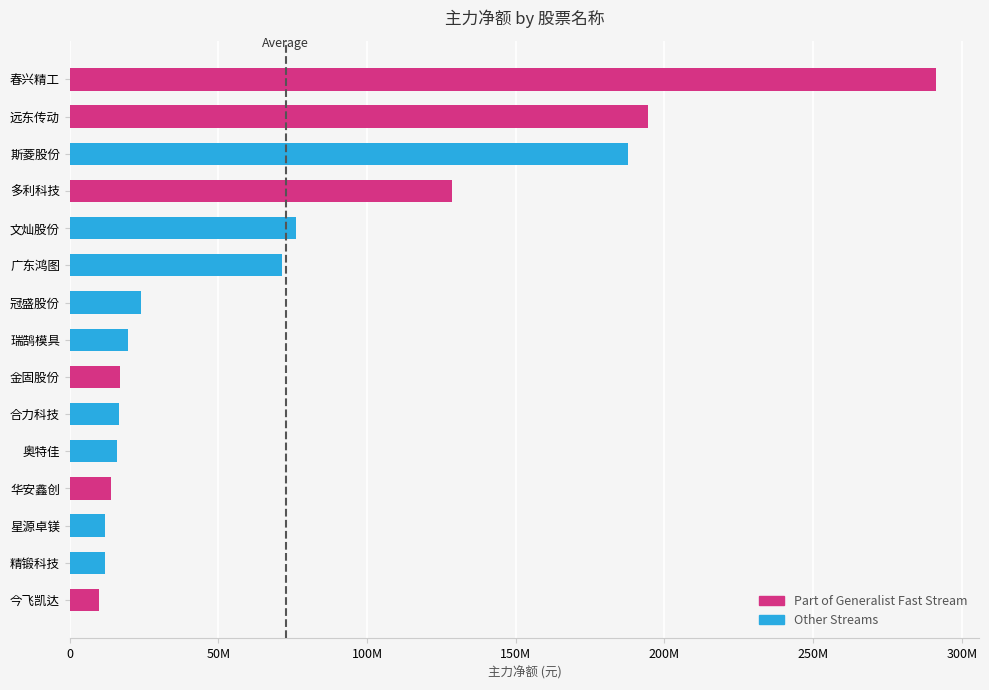

Does the chart contain any negative values?

No